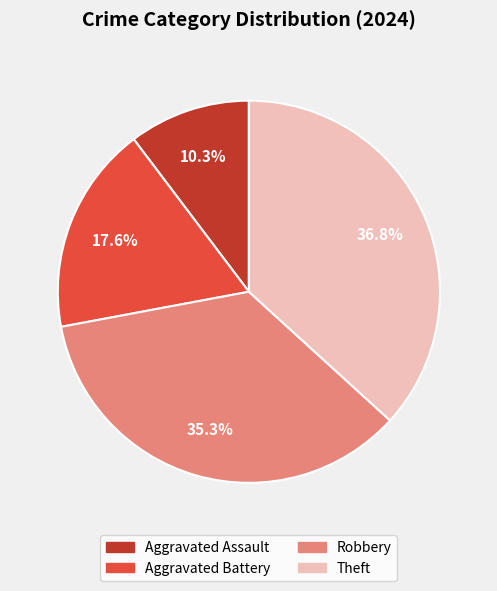

Does Theft account for over 50% of the chart?

No